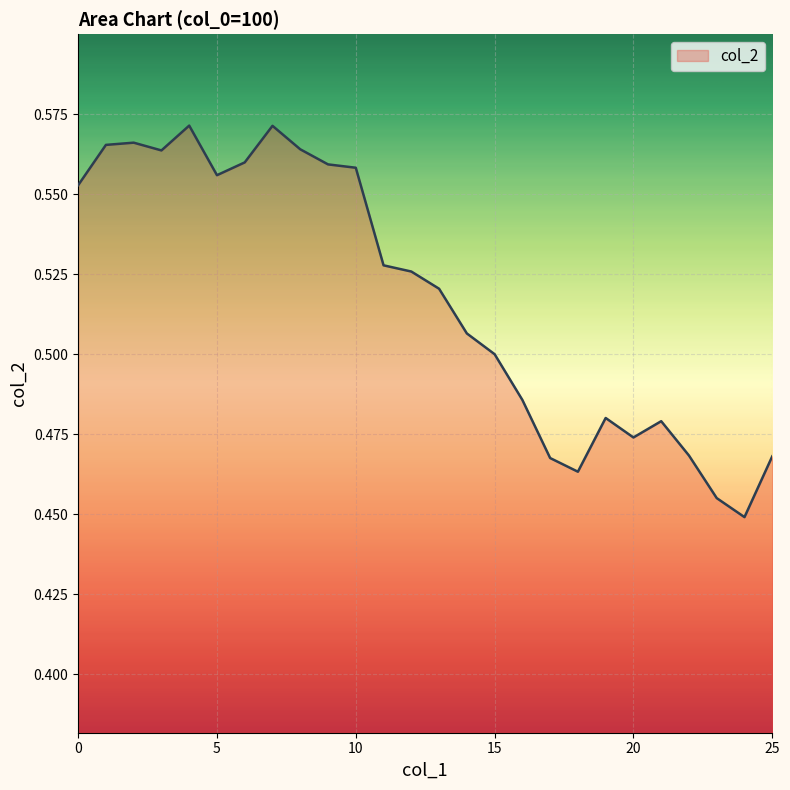

How many lines are shown in the chart?

1